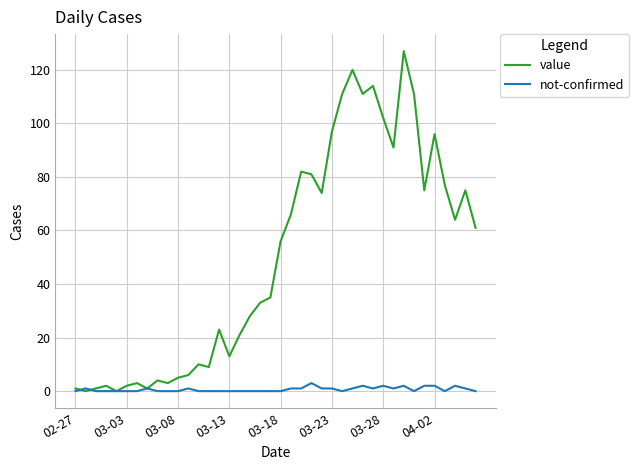

List the series in order of their peak value, highest first.

value, not-confirmed